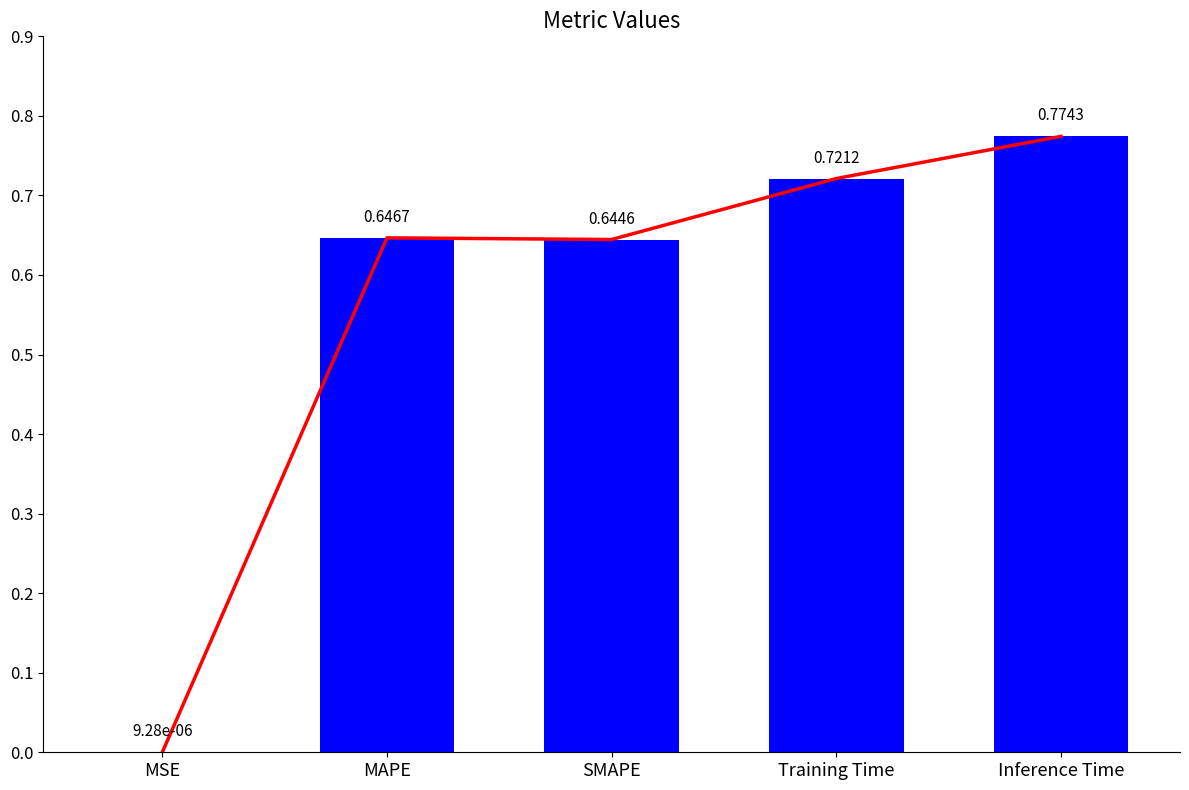

Which category has the highest value across all series?

Inference Time